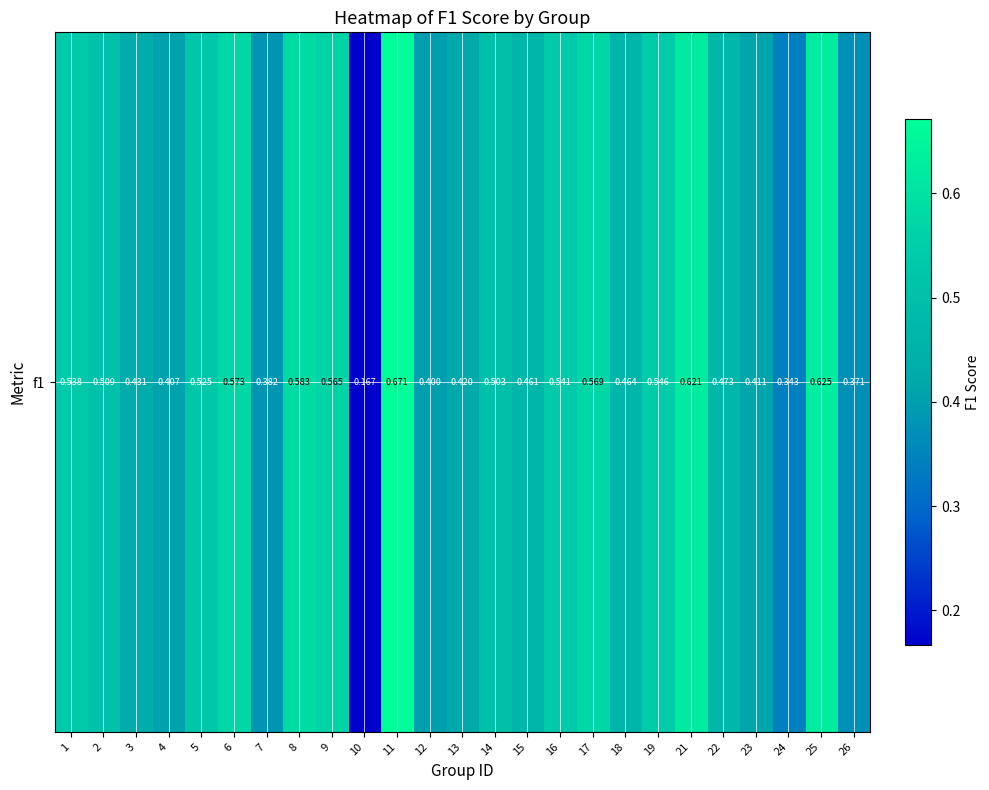

Reading right to left, what are all the values shown in this chart?

26=0.4	25=0.6	24=0.3	23=0.4	22=0.5	21=0.6	19=0.5	18=0.5	17=0.6	16=0.5	15=0.5	14=0.5	13=0.4	12=0.4	11=0.7	10=0.2	9=0.6	8=0.6	7=0.4	6=0.6	5=0.5	4=0.4	3=0.4	2=0.5	1=0.5